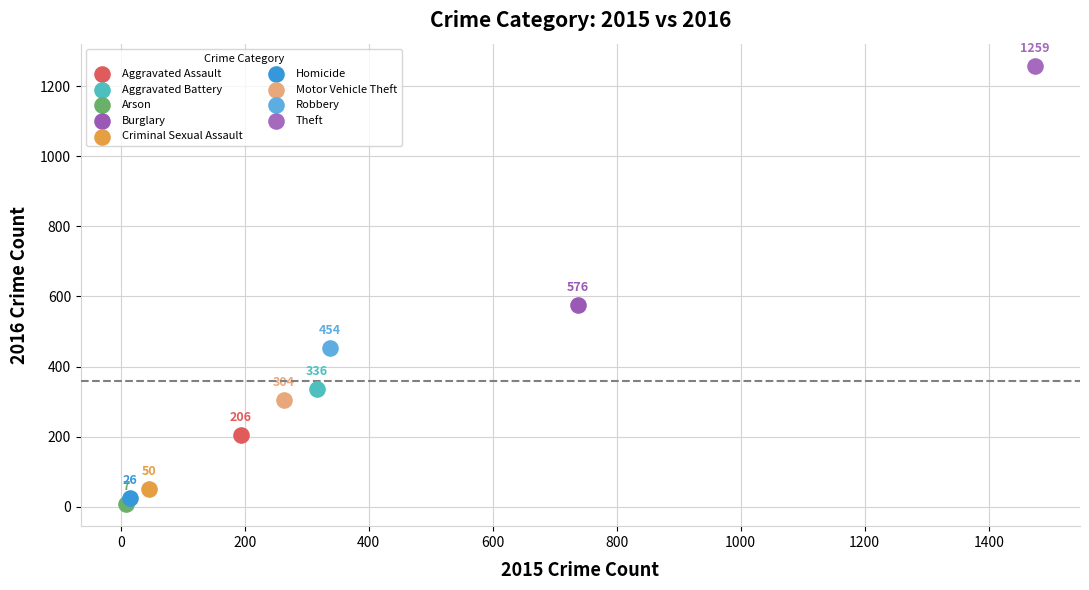

What are all the series names shown in the legend?

Aggravated Assault, Aggravated Battery, Arson, Burglary, Criminal Sexual Assault, Homicide, Motor Vehicle Theft, Robbery, Theft